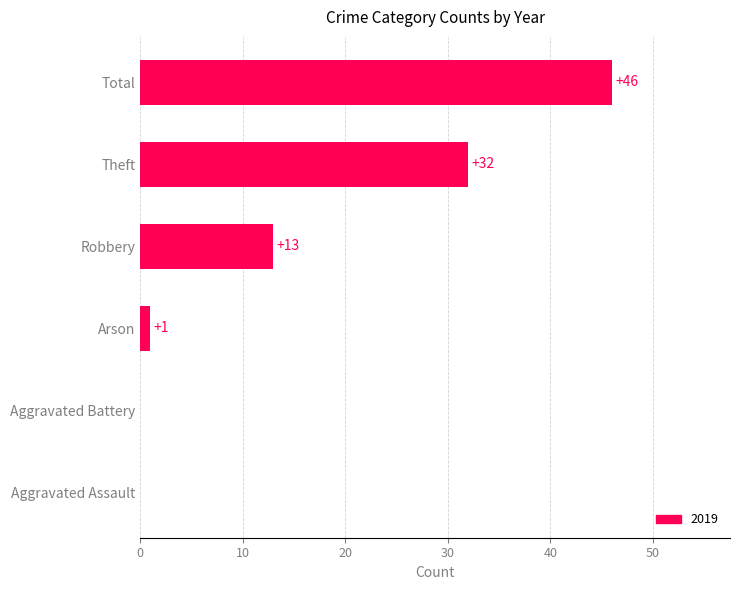

Which has a higher value, Robbery or Aggravated Assault?

Robbery